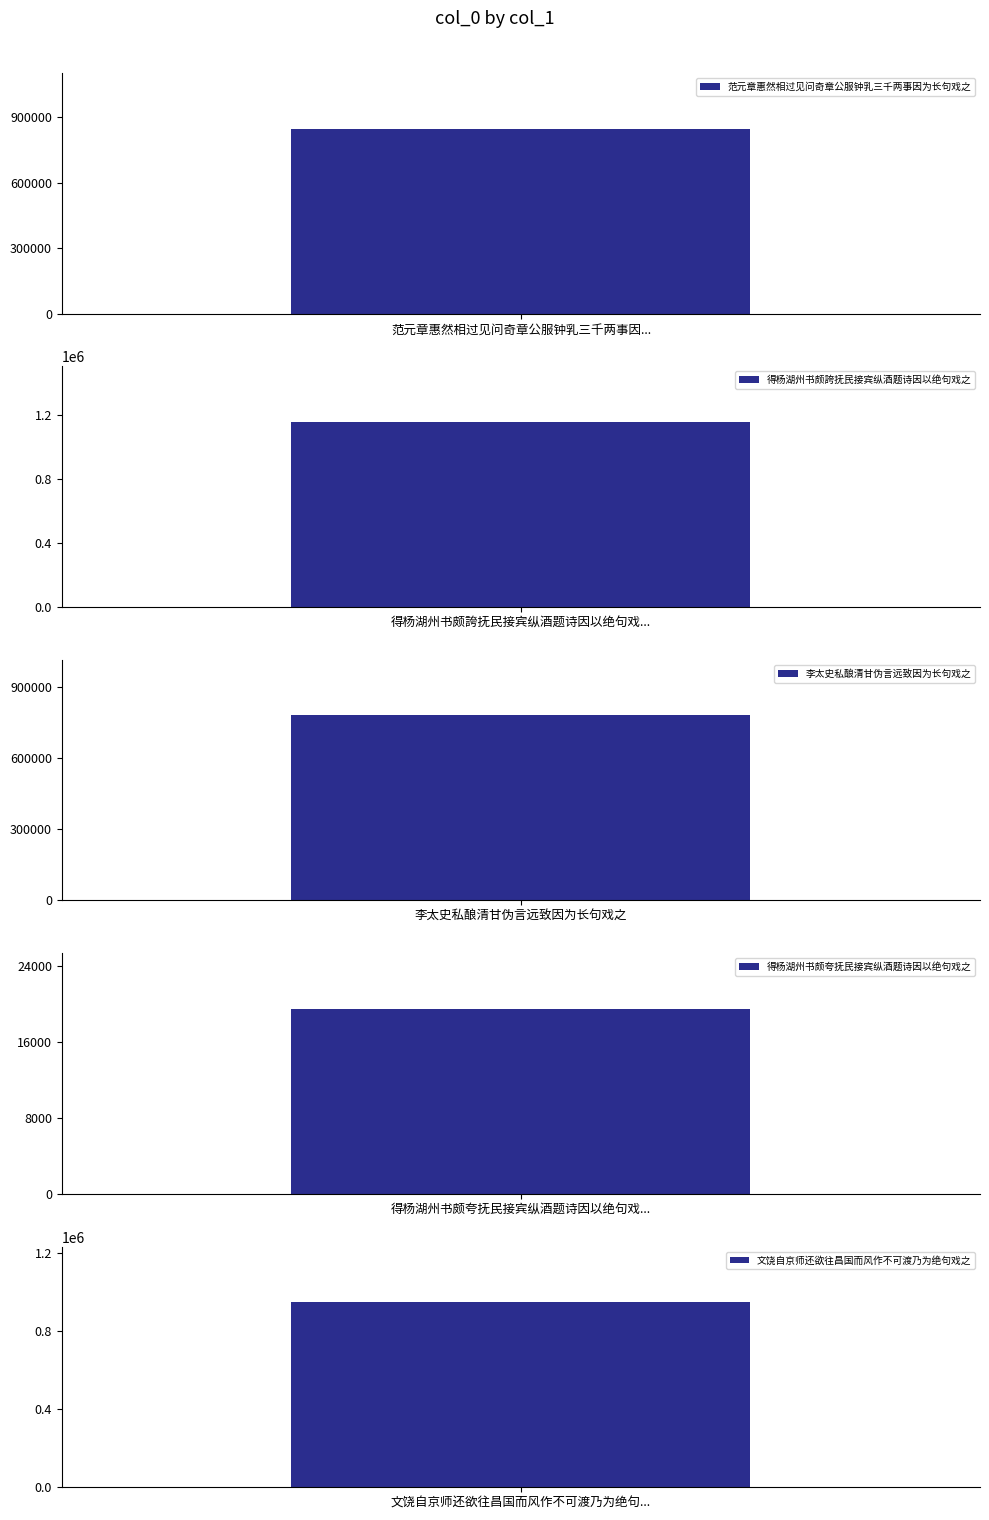

Approximately how many times larger is the value at 得杨湖州书颇誇抚民接宾纵酒题诗因以绝句戏之 compared to 文饶自京师还欲往昌国而风作不可渡乃为绝句戏之?

1.2